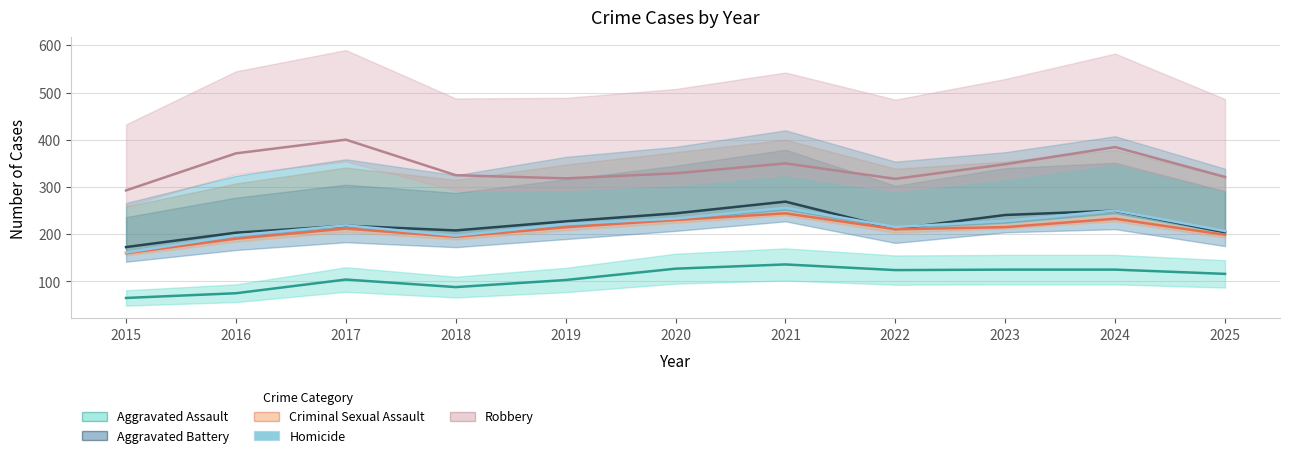

Where is the first local minimum for Aggravated Battery?

2018